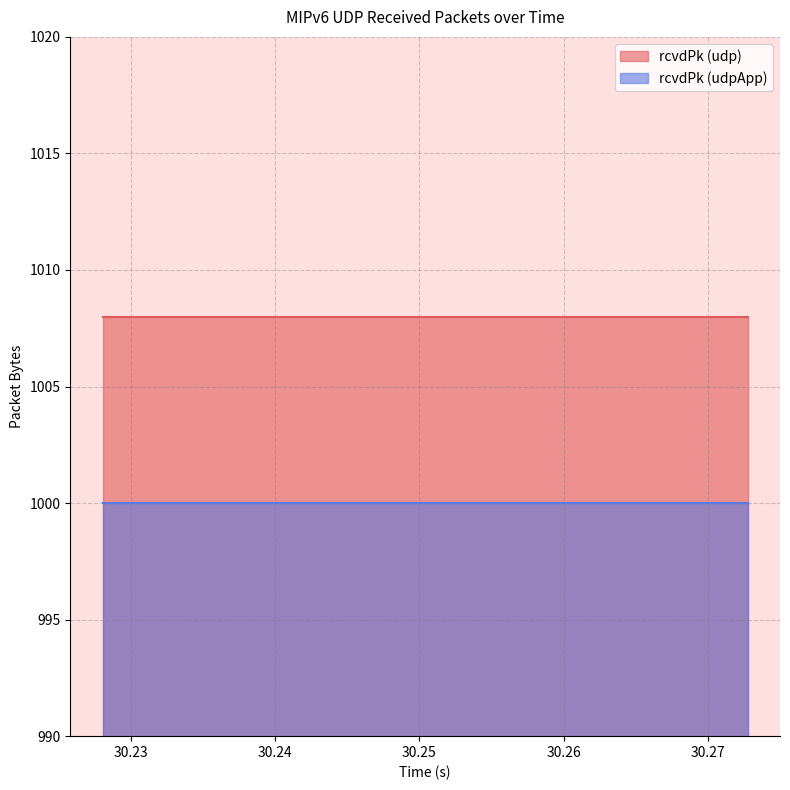

Is the value of rcvdPk (udp) at 10 greater than the value of rcvdPk (udpApp) at 6?

Yes